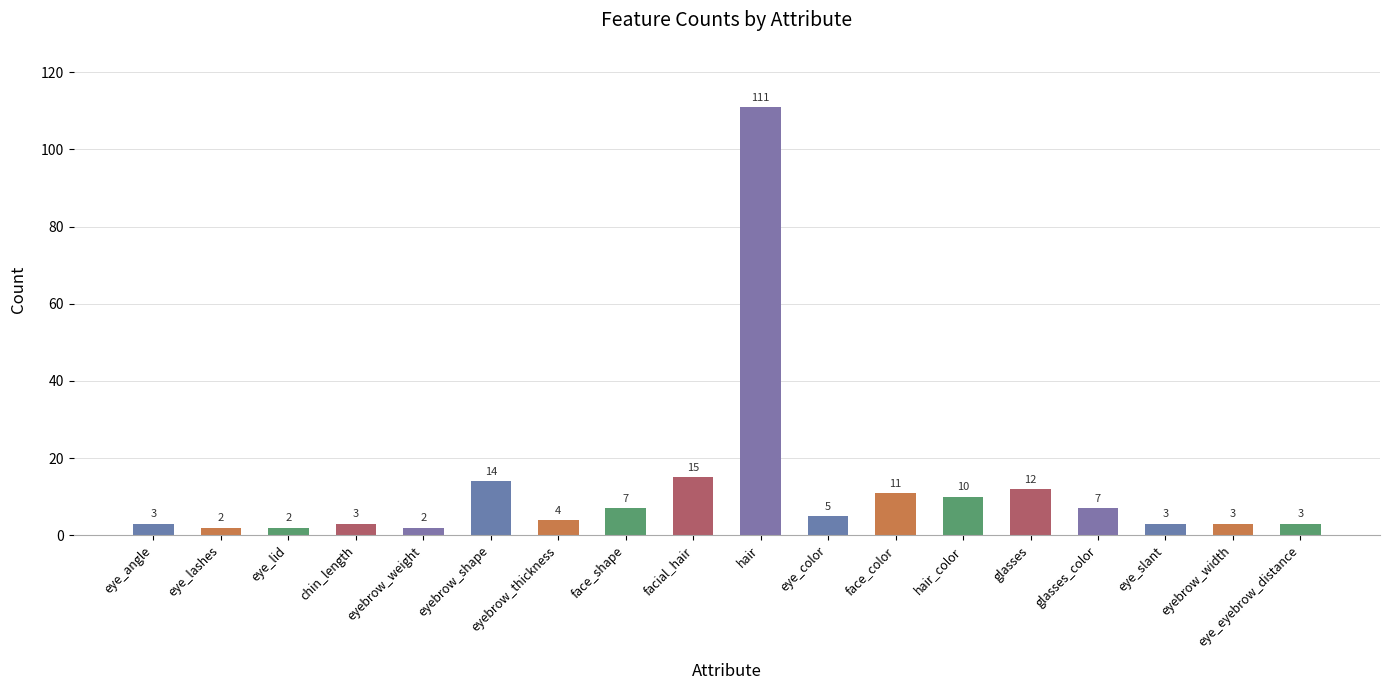

Reading left to right, list all the values displayed in this chart.

3	2	2	3	2	14	4	7	15	111	5	11	10	12	7	3	3	3